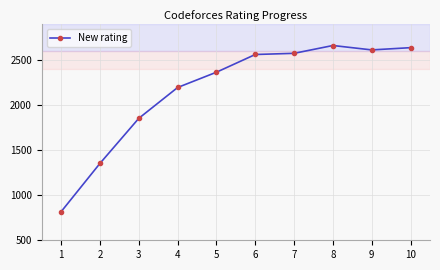

Reading left to right, list all the values displayed in this chart.

1=818	2=1355	3=1856	4=2199	5=2369	6=2566	7=2579	8=2666	9=2617	10=2642